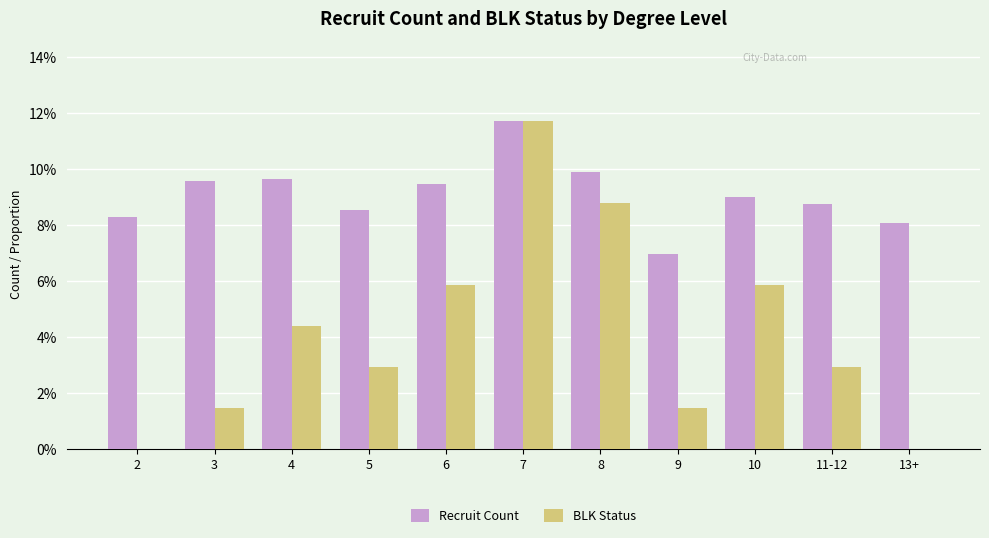

Which series has the largest range (max minus min)?

BLK Status